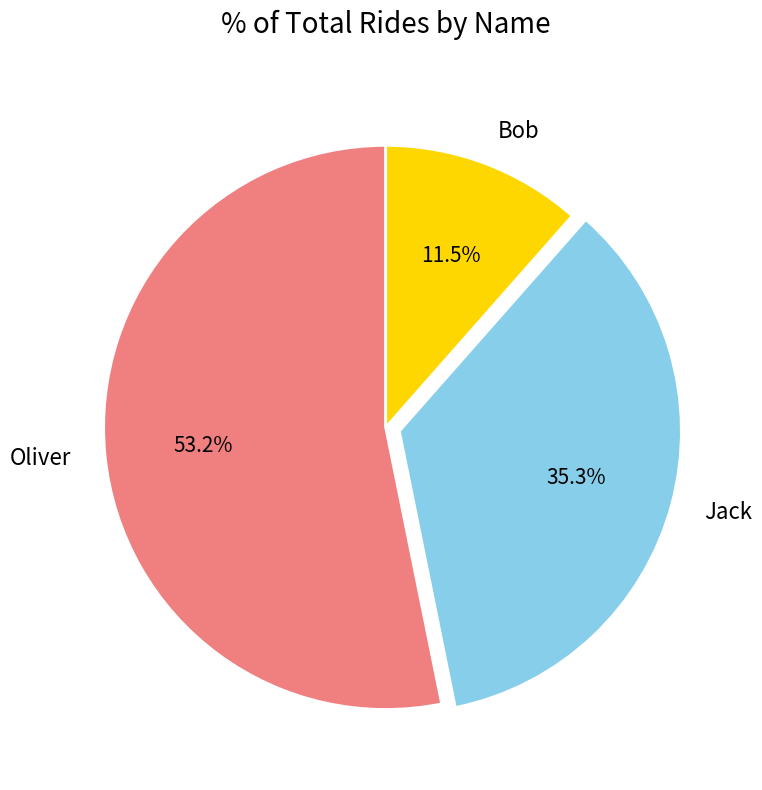

How many segments does this pie chart have?

3